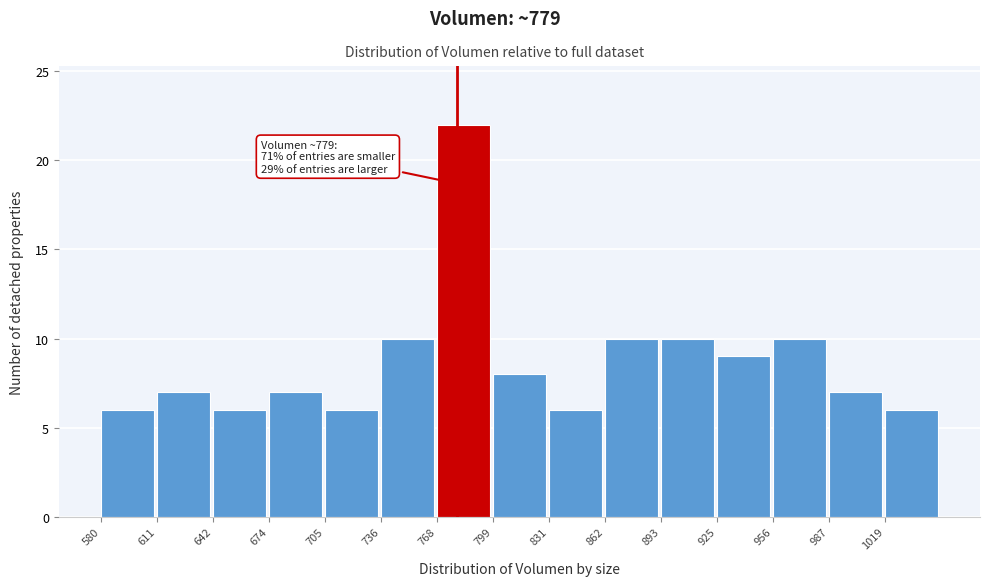

Over which range of the x-axis is the bar tallest?

770 to 800